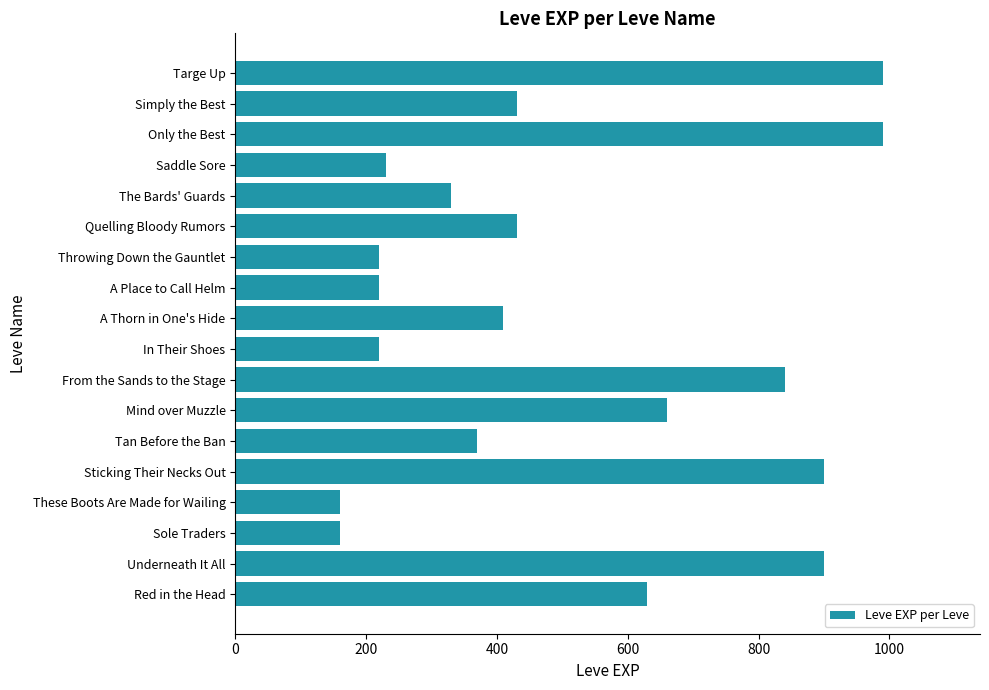

What is the average value?

505